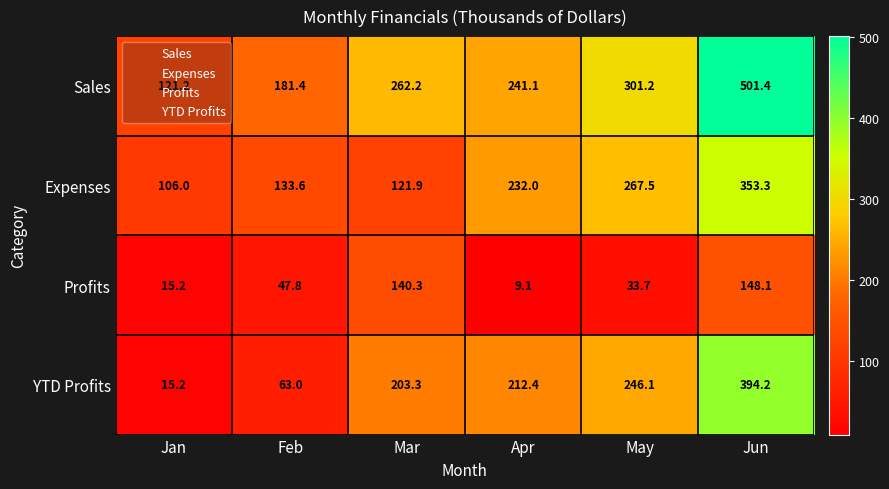

At which label does YTD Profits first exceed 212?

Apr